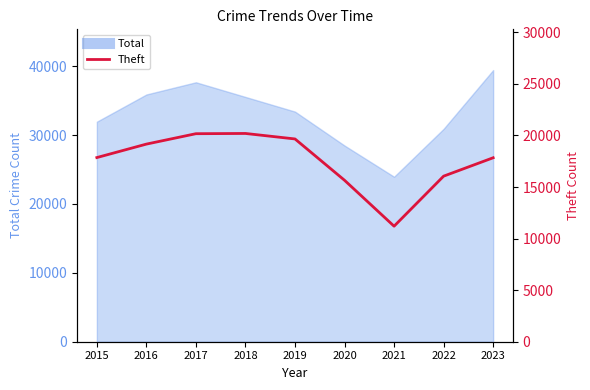

What is the value of the 7th point from the left?

11200